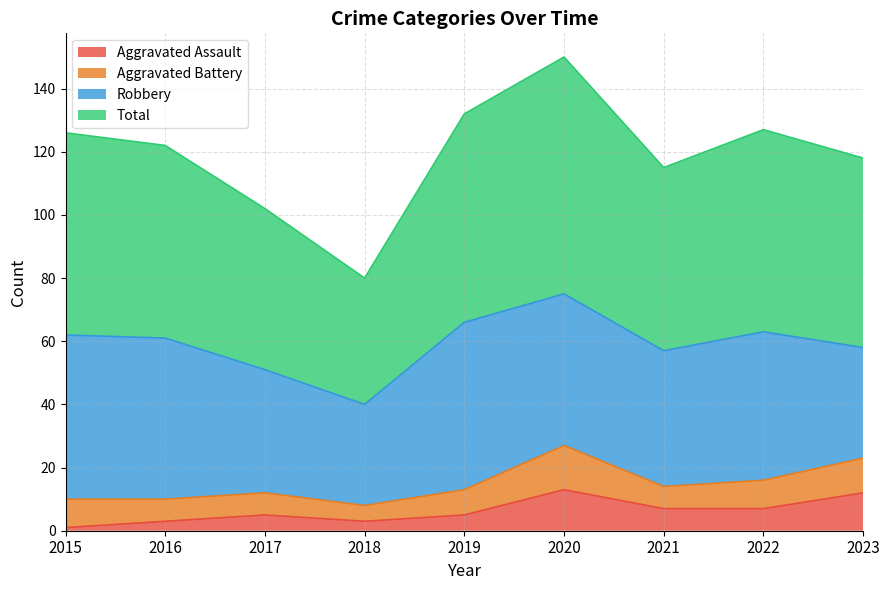

At which category does Aggravated Assault reach its first local valley?

2018